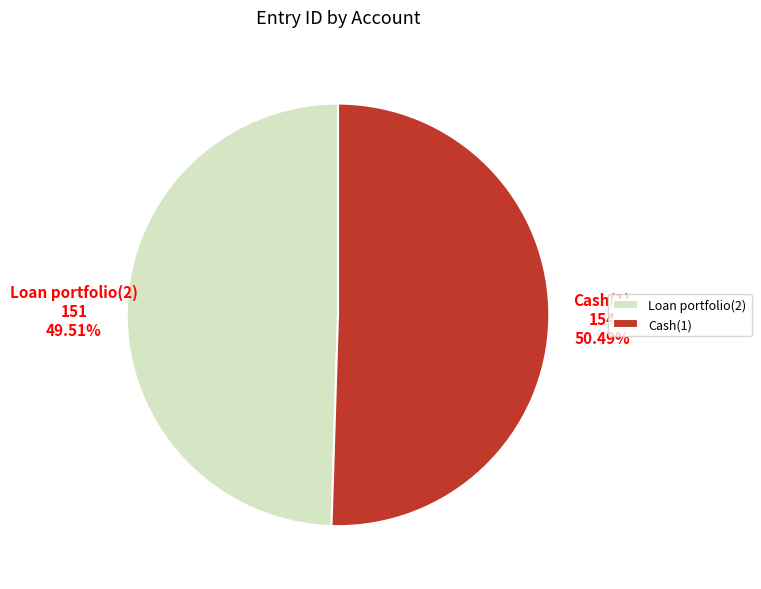

How many segments does this pie chart have?

2